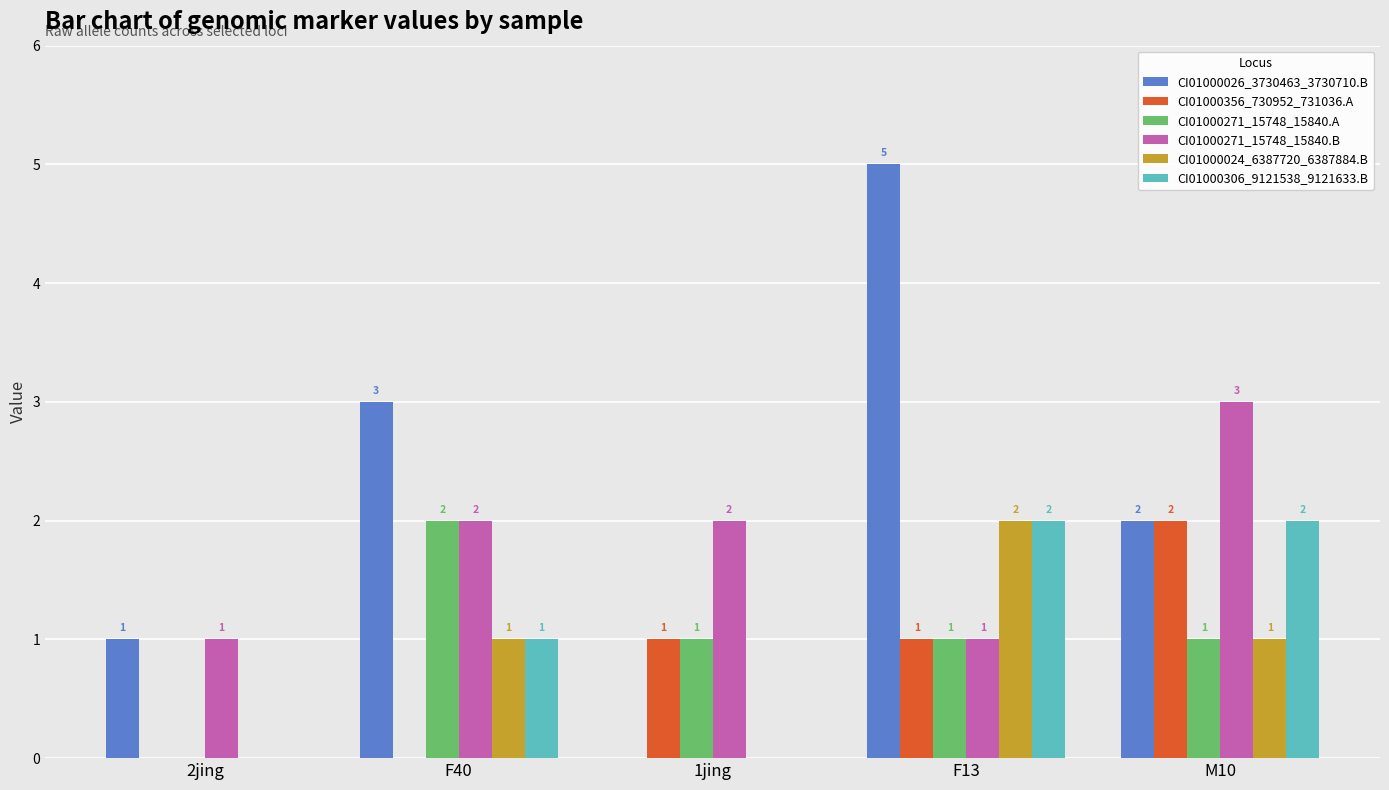

At which label does CI01000026_3730463_3730710.B first exceed 2?

F40